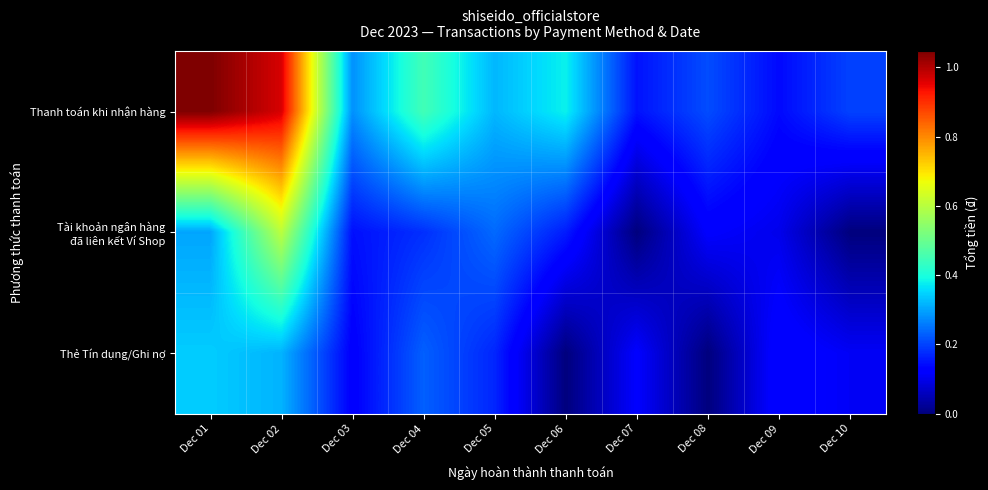

What is the maximum value shown in the chart?

10467592